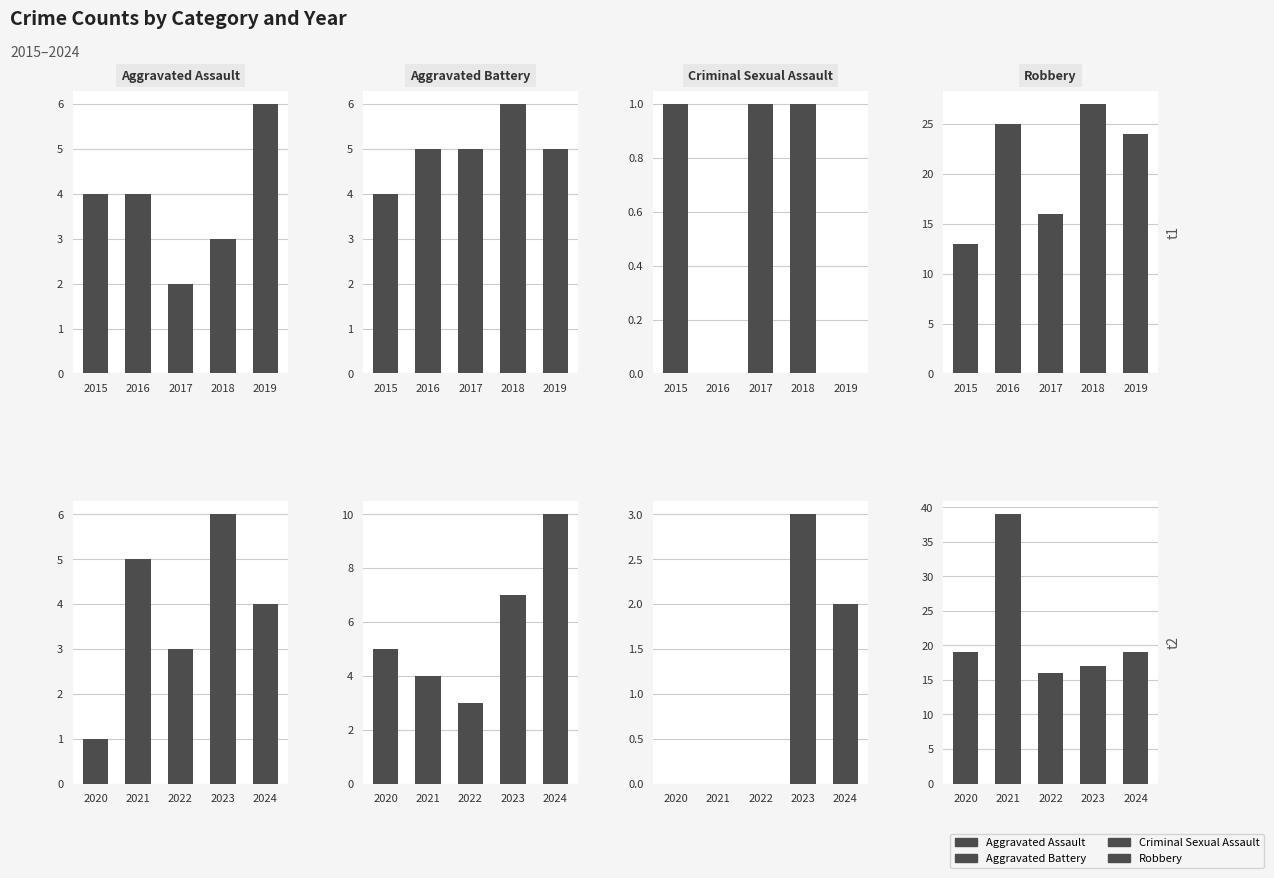

Where is Criminal Sexual Assault nearest to the value 1?

2020